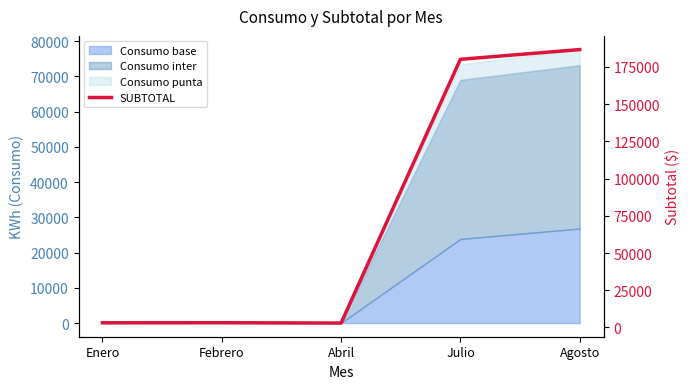

Rank the categories by value from highest to lowest.

Agosto, Julio, Febrero, Enero, Abril